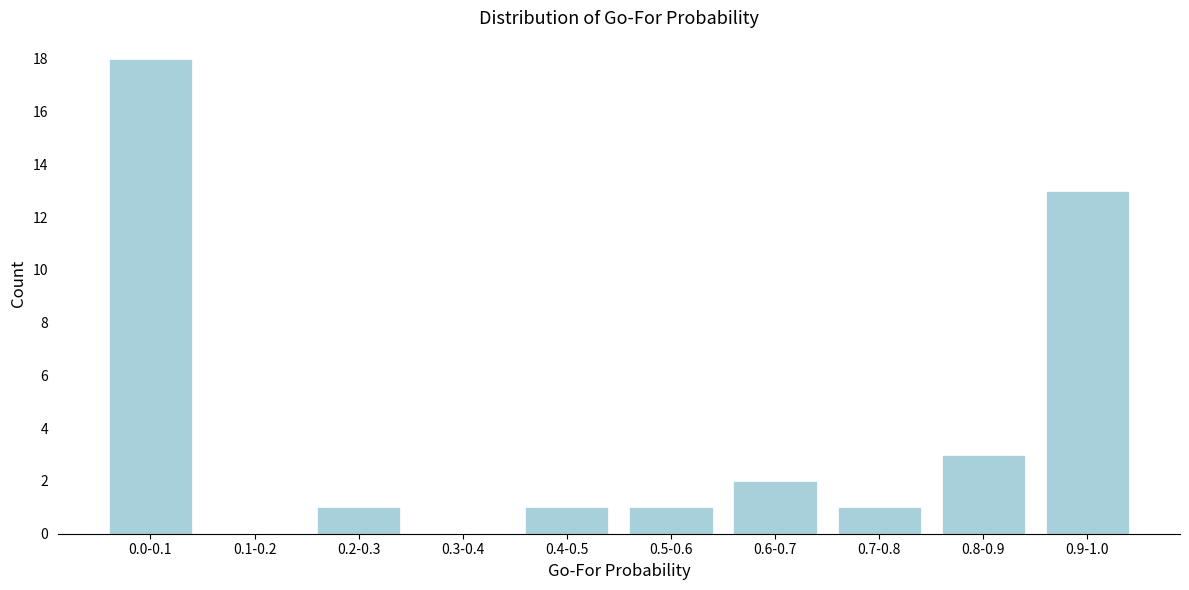

Reading right to left, what are all the values shown in this chart?

0.9-1.0=13	0.8-0.9=3	0.7-0.8=1	0.6-0.7=2	0.5-0.6=1	0.4-0.5=1	0.3-0.4=0	0.2-0.3=1	0.1-0.2=0	0.0-0.1=18